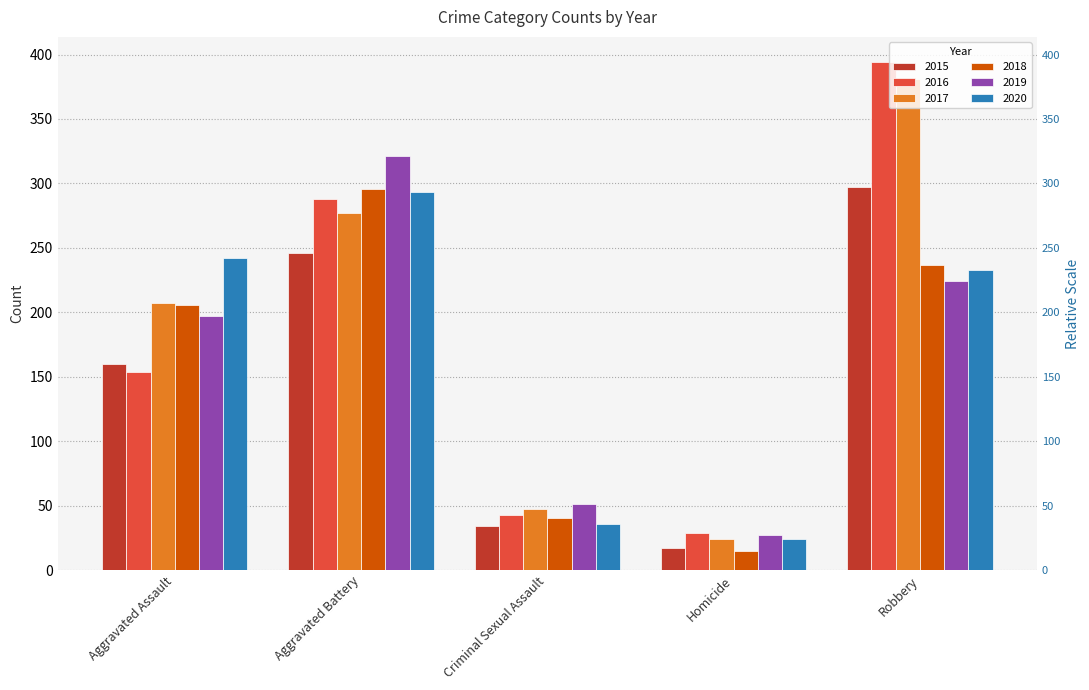

Between Criminal Sexual Assault and Homicide, which is larger?

Criminal Sexual Assault